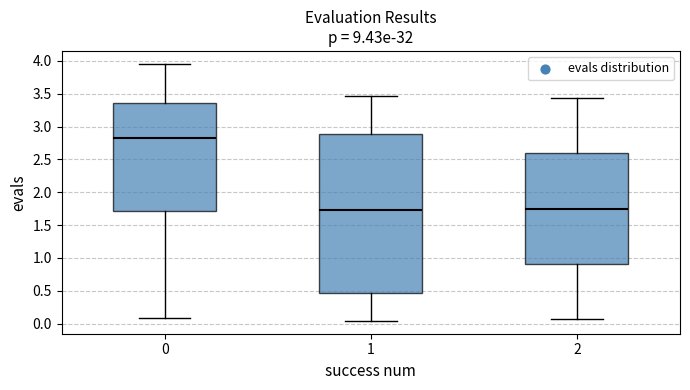

Reading left to right, read every box against the y-axis: the position of its median line, the range the box covers, and the ends of its whiskers. The values are not printed on the chart, so give them approximately, as read against the axis.

0: median 2.85, box 1.70 to 3.35, whiskers 0.10 to 3.95
1: median 1.75, box 0.45 to 2.90, whiskers 0.05 to 3.45
2: median 1.75, box 0.90 to 2.60, whiskers 0.05 to 3.45